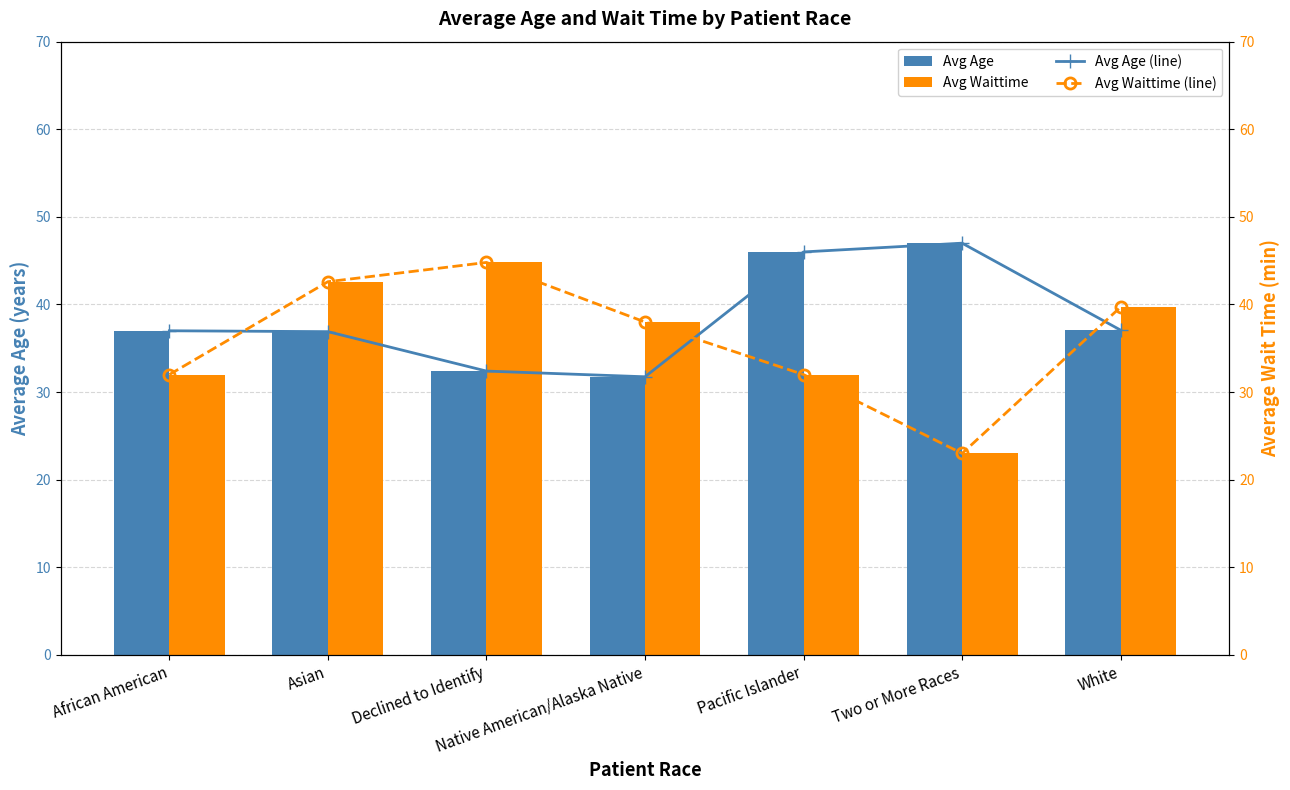

What is the average value of the Avg Waittime (line) series?

36.0